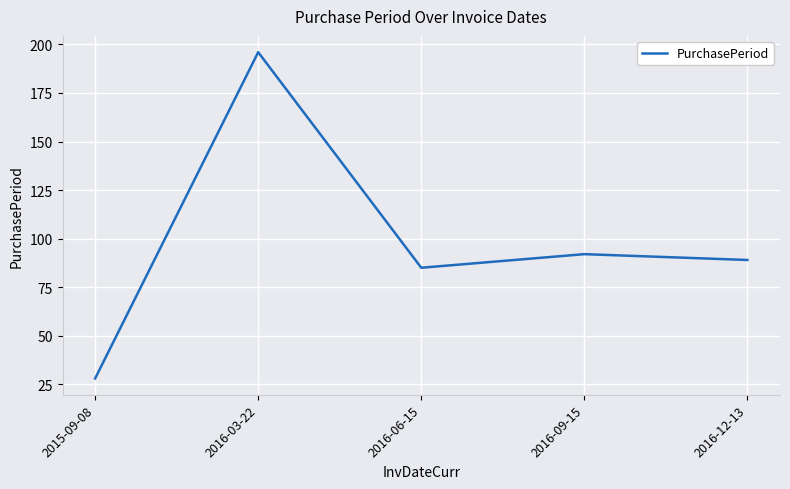

Reading left to right, extract all data points from this chart.

28	196	85	92	89